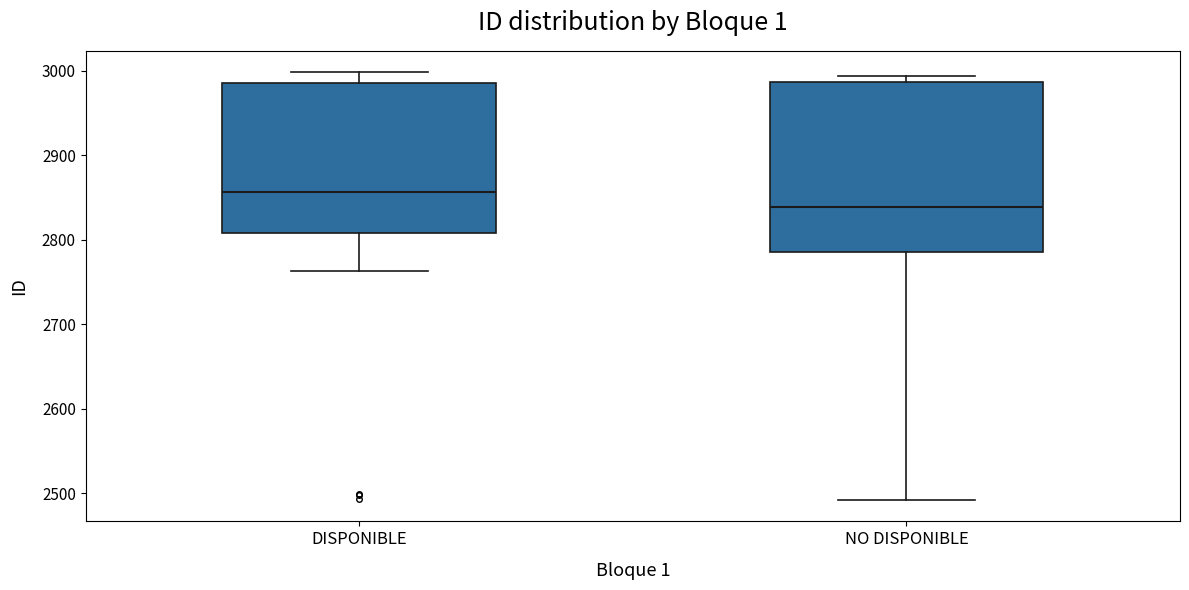

Reading left to right, transcribe this box plot: for each box, give where its median line is, the range the box spans, and where its two whiskers end, as read against the y-axis. The values are not printed on the chart, so give them approximately, as read against the axis.

DISPONIBLE: median 2860, box 2810 to 2990, whiskers 2760 to 3000
NO DISPONIBLE: median 2840, box 2790 to 2990, whiskers 2490 to 2990 (just above the box's upper edge)